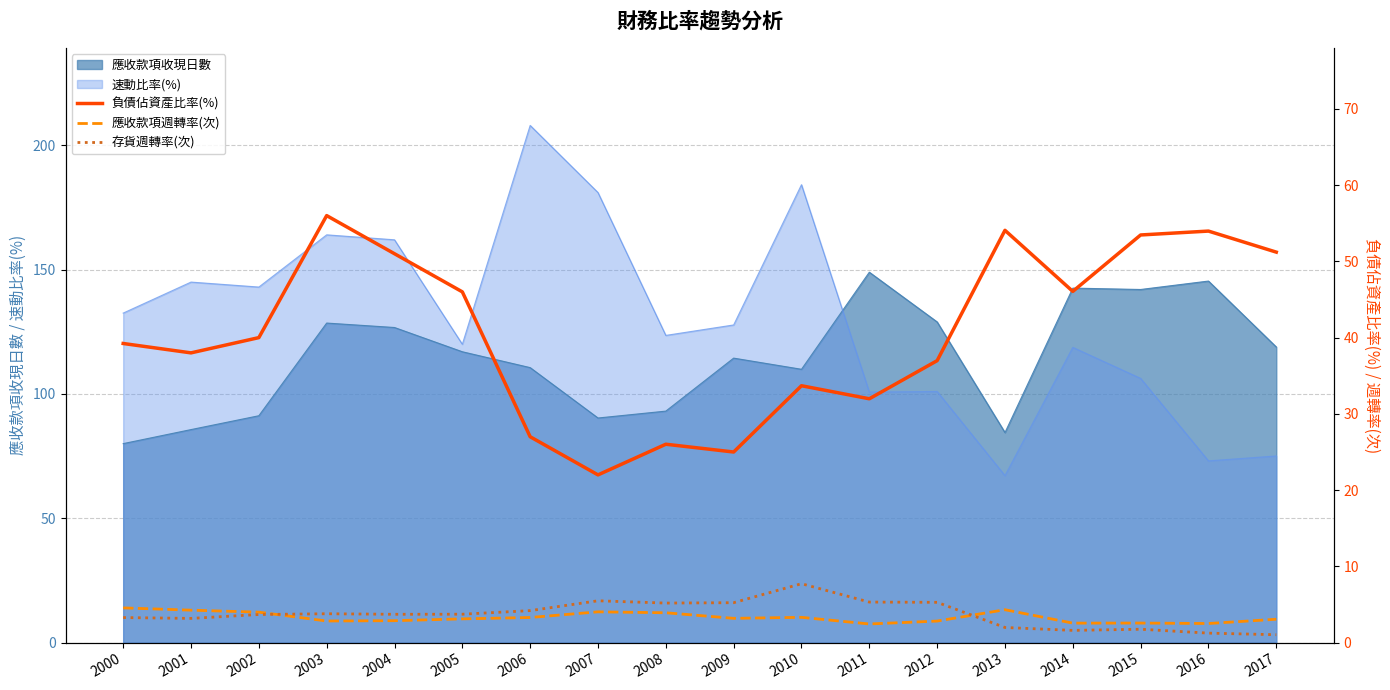

Which category has the lowest value in the 速動比率(%) series?

2013